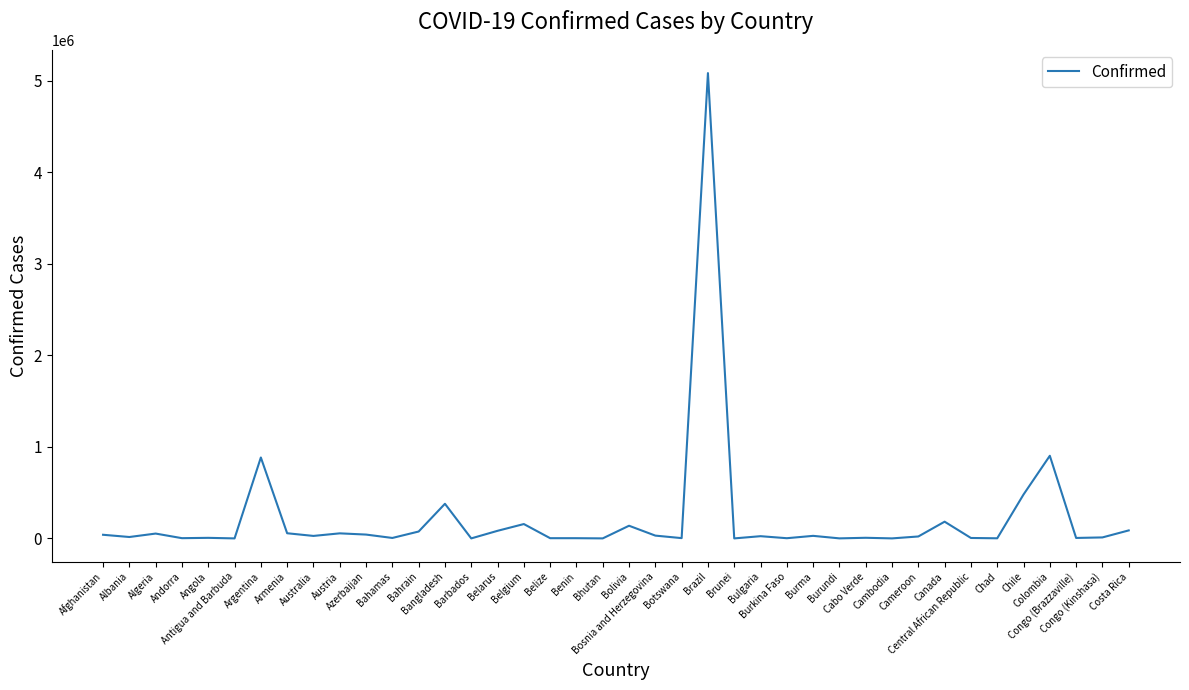

What is the greatest value displayed?

5082637